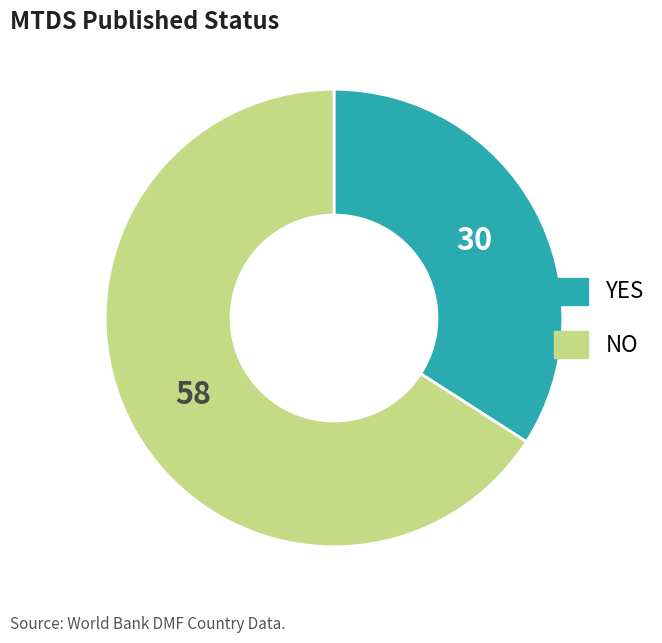

Approximately how many times larger is the value at NO compared to YES?

1.9